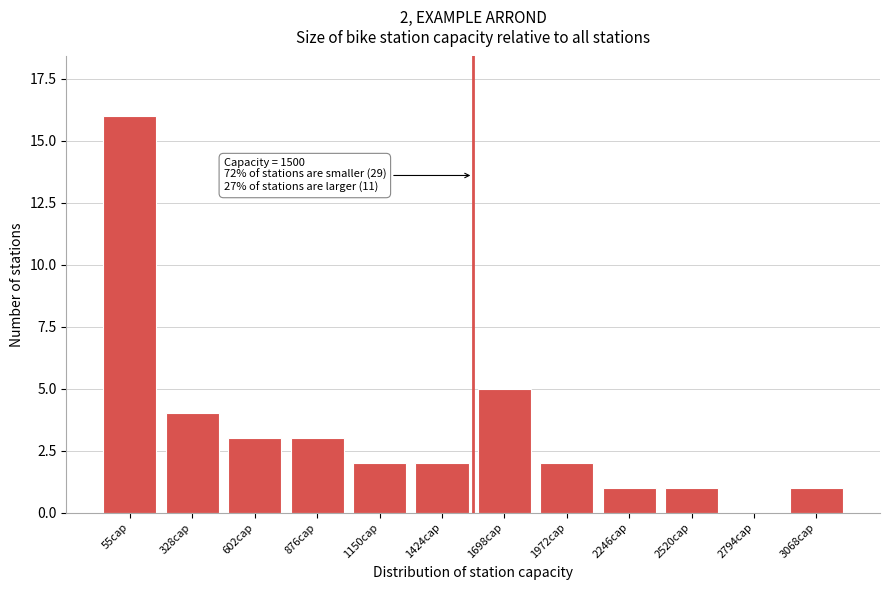

Reading right to left, what are all the values shown in this chart?

3068cap=1	2794cap=0	2520cap=1	2246cap=1	1972cap=2	1698cap=5	1424cap=2	1150cap=2	876cap=3	602cap=3	328cap=4	55cap=16